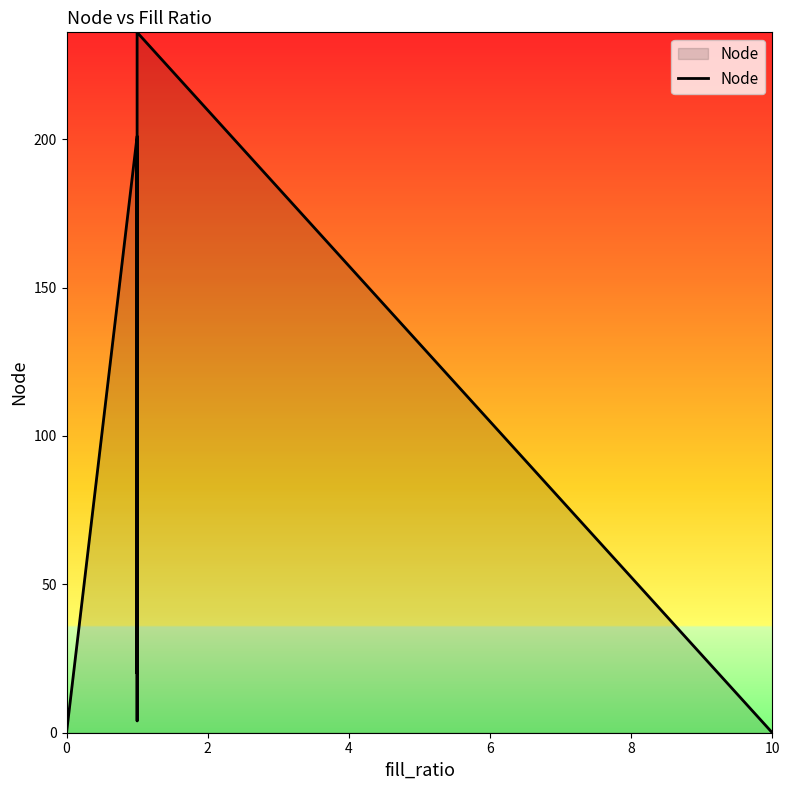

What is the greatest value displayed?

236